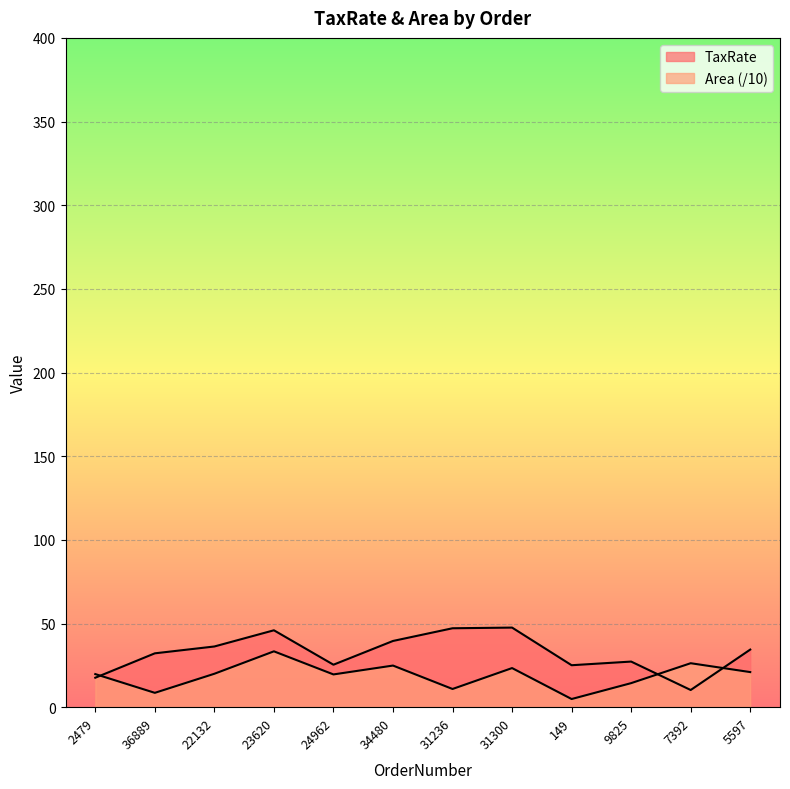

Between 36889 and 149, which series saw the biggest shift?

TaxRate